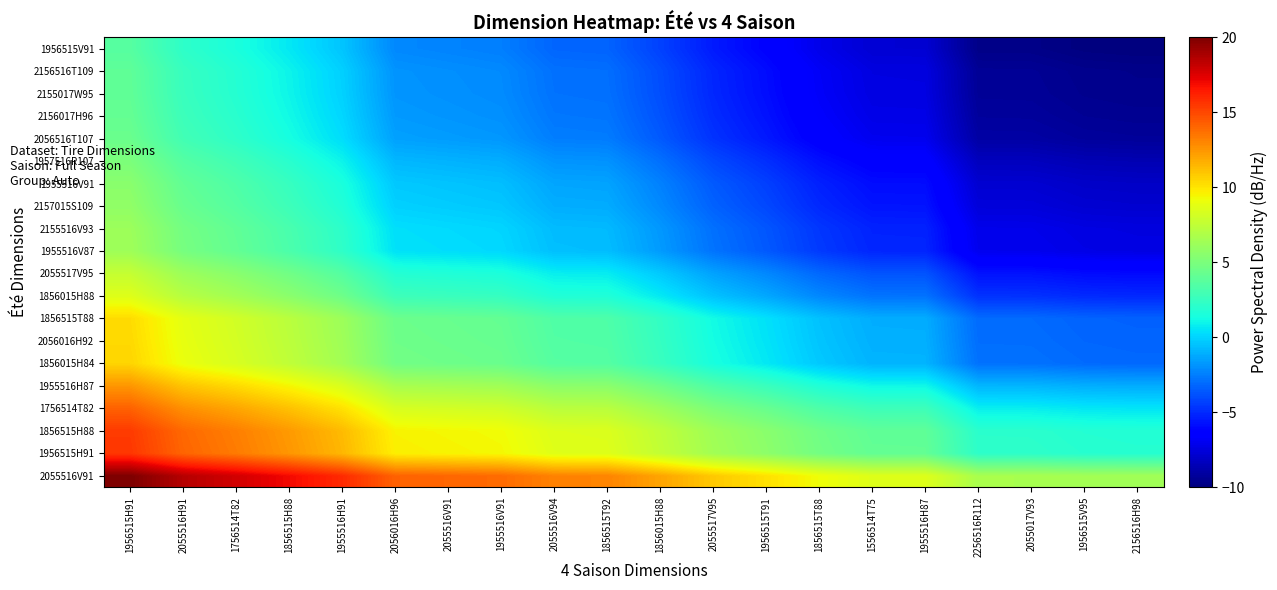

At 2156516H98, list the series in order from largest to smallest.

2055516V91, 1956515H91, 1856515H88, 1756514T82, 1955516H87, 1856015H84, 2056016H92, 1856515T88, 1856015H88, 2055517V95, 1955516V87, 2155516V93, 2157015S109, 1955516V91, 1957516R107, 2056516T107, 2156017H96, 2155017W95, 2156516T109, 1956515V91